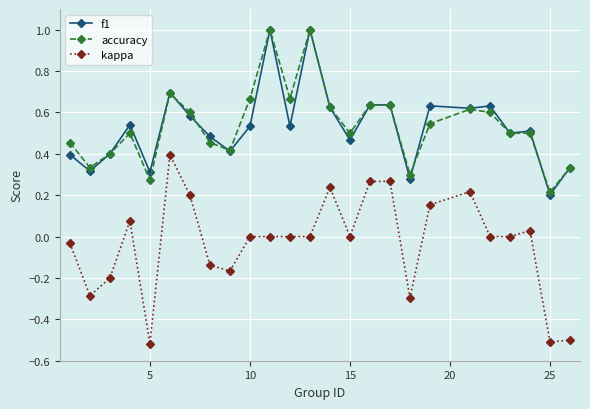

True or false: kappa and accuracy intersect in this chart.

False